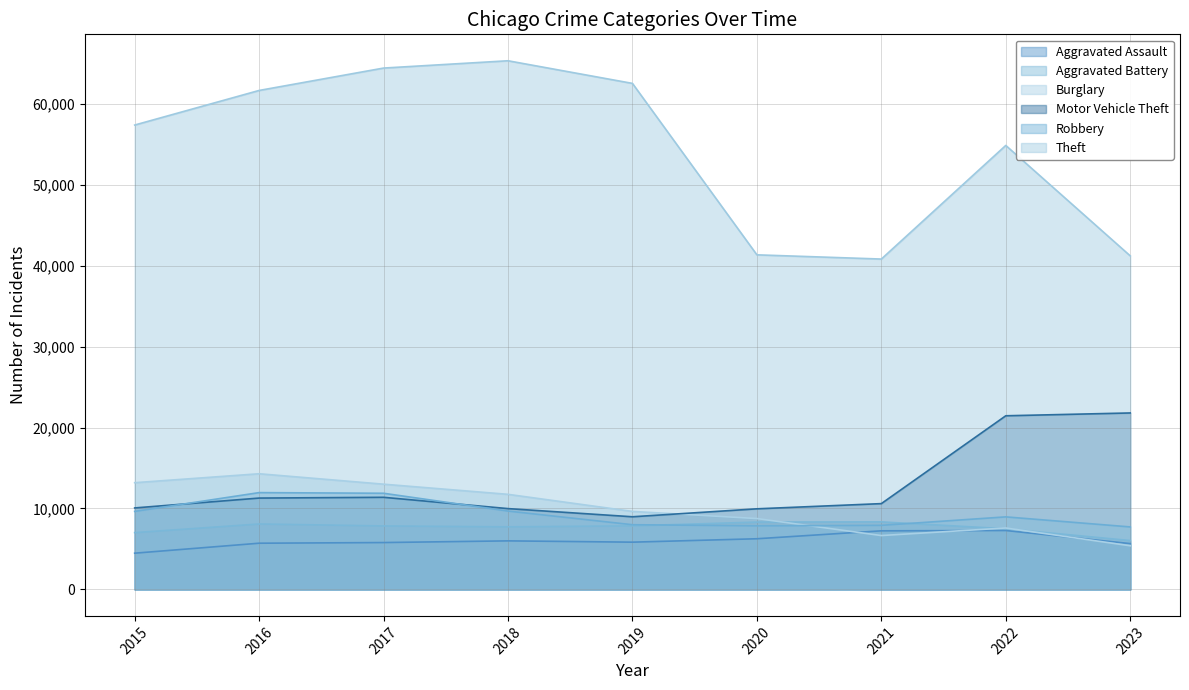

What is the difference between the Aggravated Battery values at 2016 and 2023?

2046